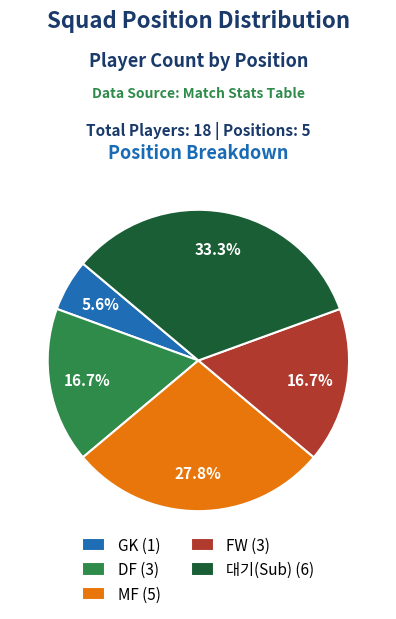

Between FW and MF, which is larger?

MF